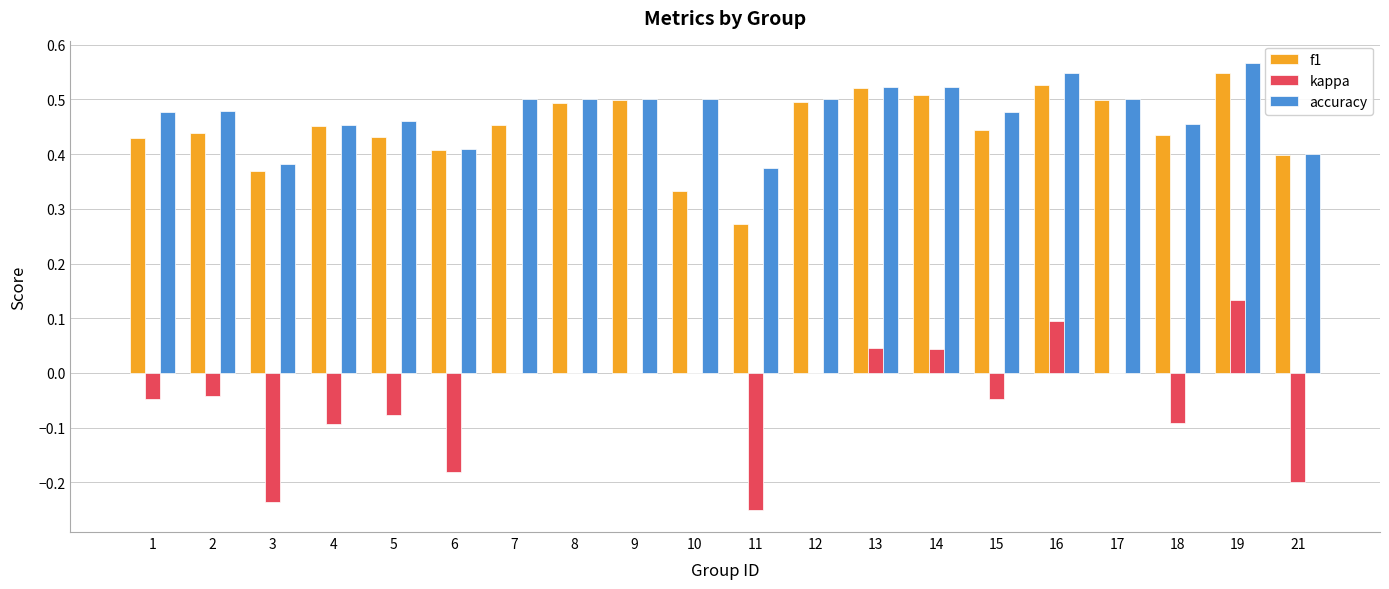

Is it true that accuracy equals 0.2 at 10?

False